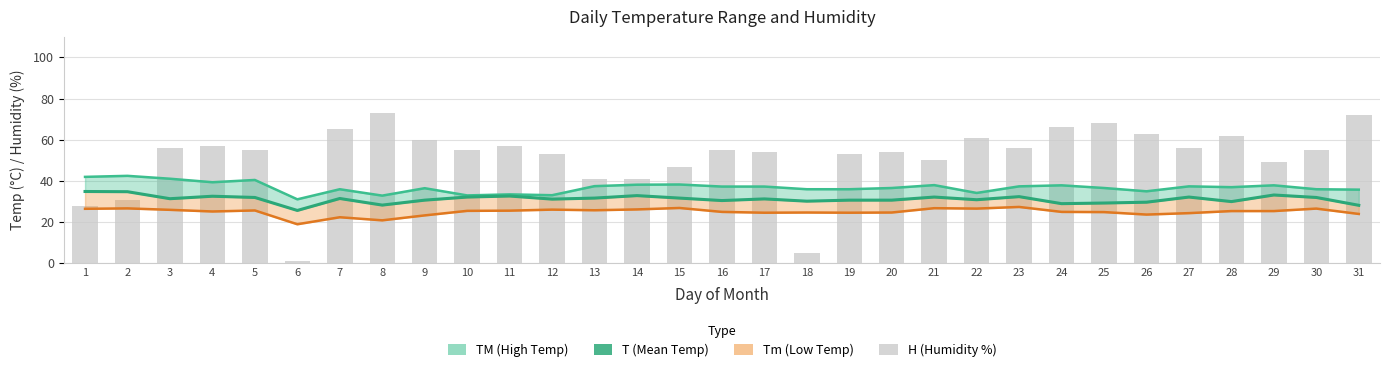

What is the maximum value for H (Humidity %)?

73.0